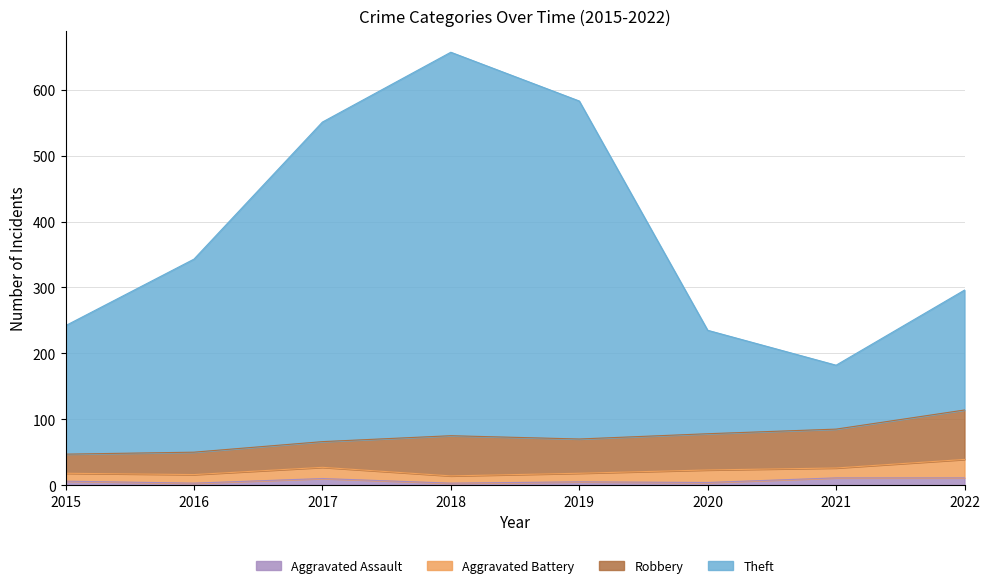

True or false: Aggravated Assault and Theft intersect in this chart.

False